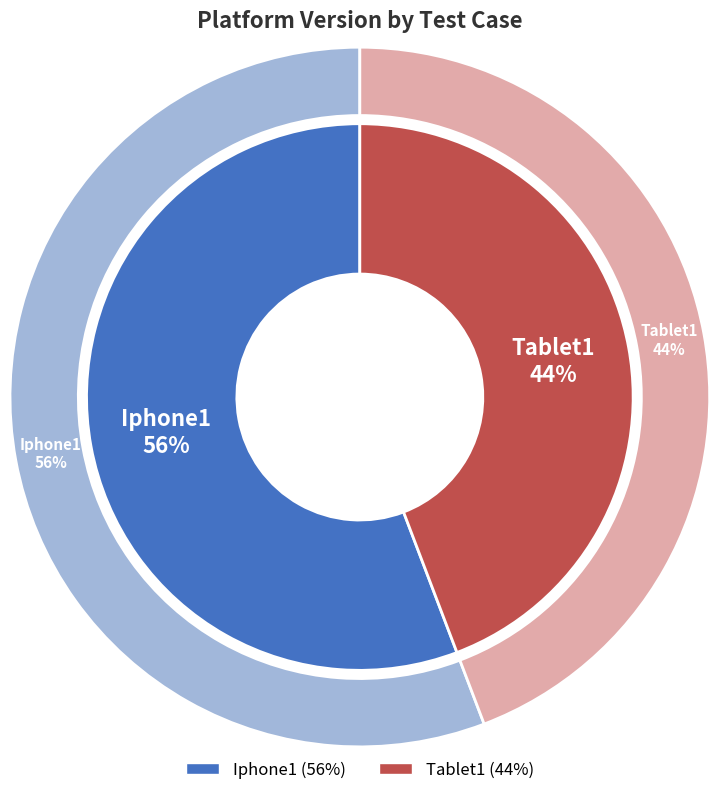

How many segments does this pie chart have?

2